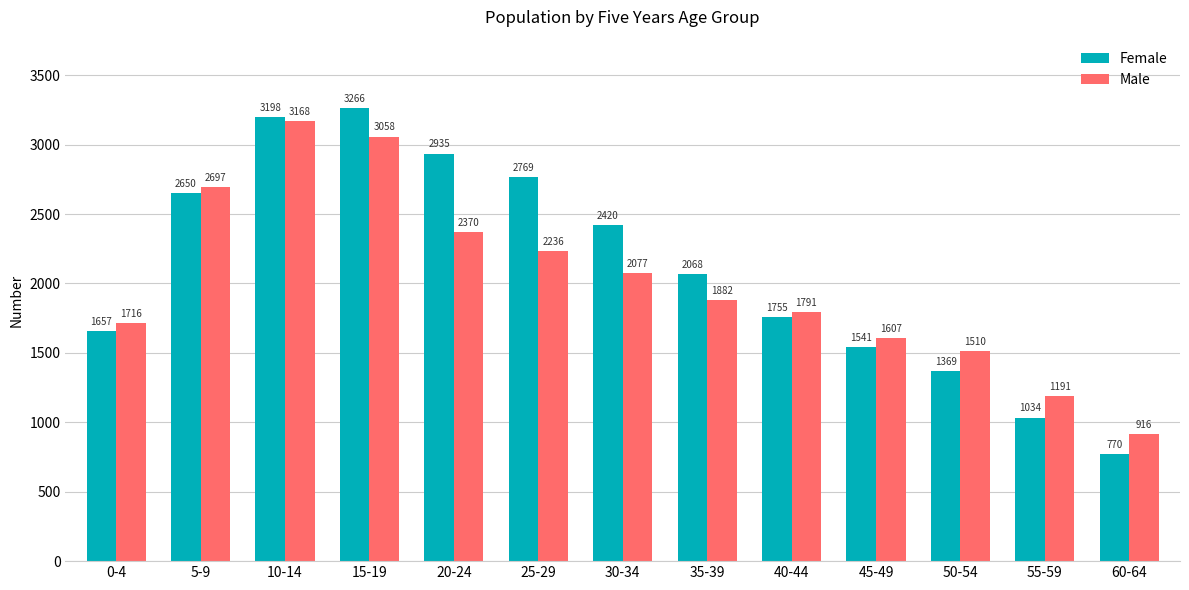

What is the value of the Female bar at the 2nd from the left?

2650